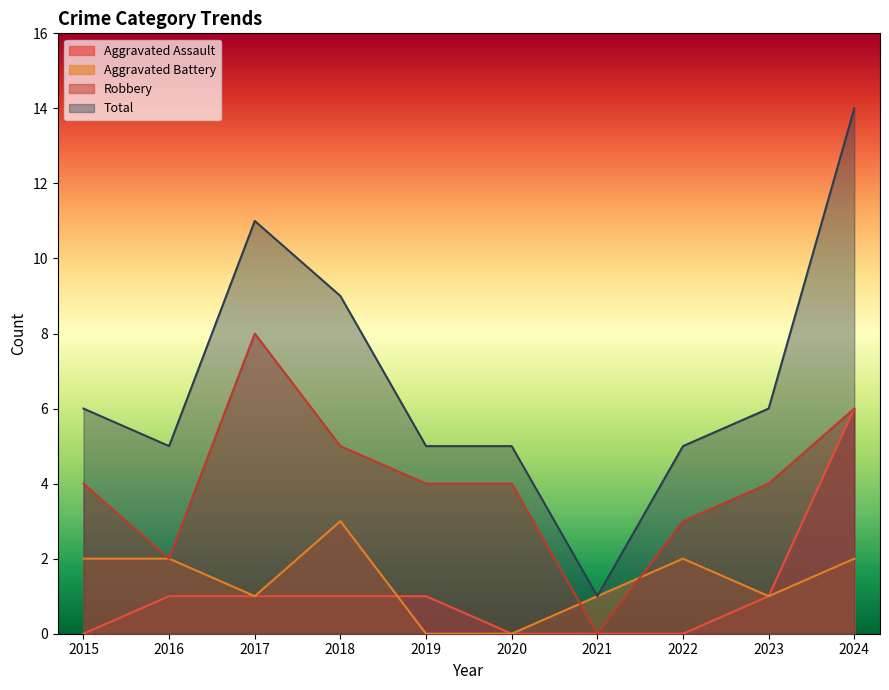

True or false: Robbery and Aggravated Assault intersect in this chart.

False